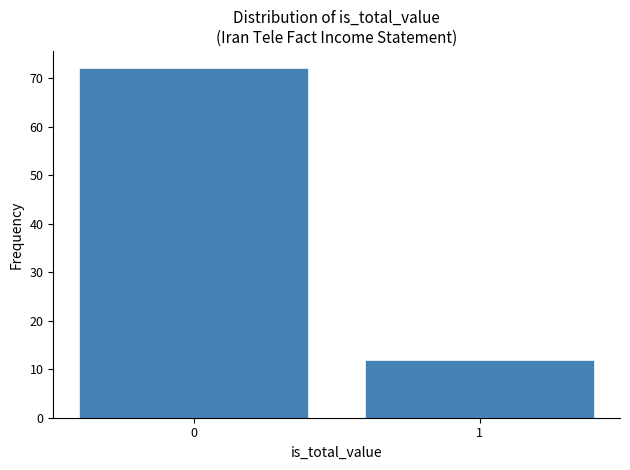

Reading left to right, transcribe all the data shown in this chart.

0=72	1=12